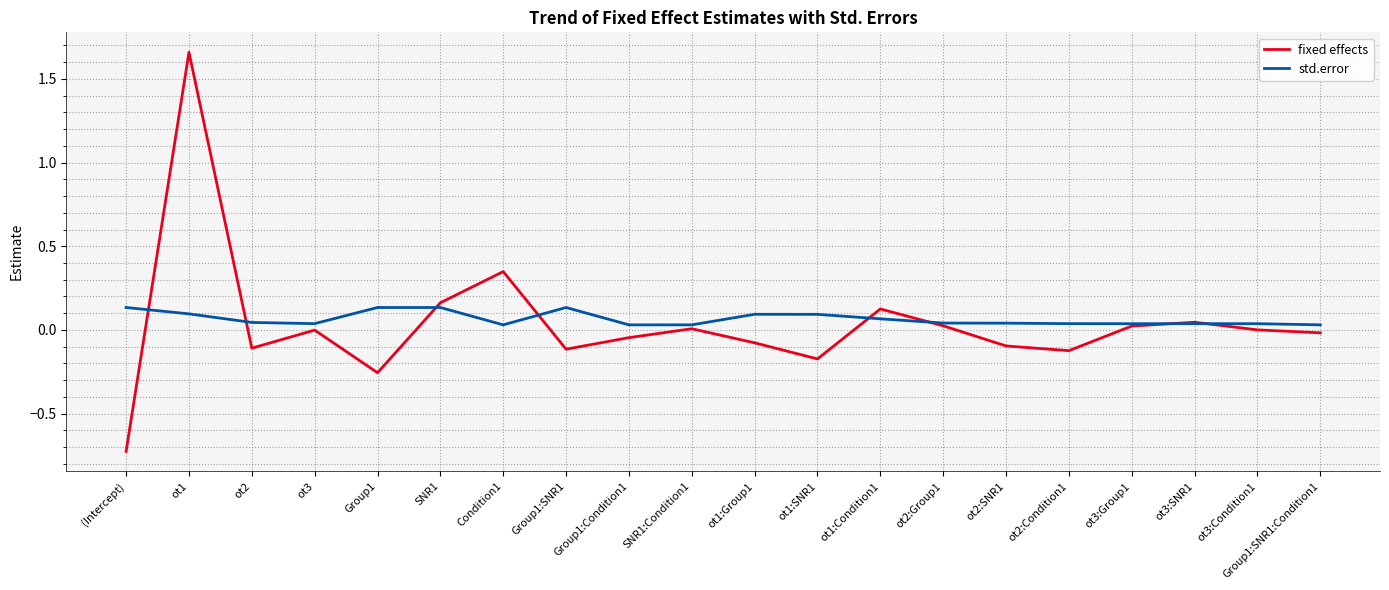

What is the minimum value shown in the chart?

-0.7